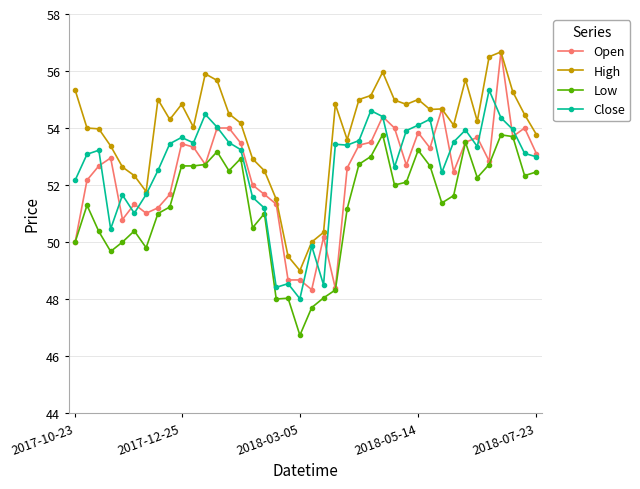

At how many categories does at least one series exceed 47?

40